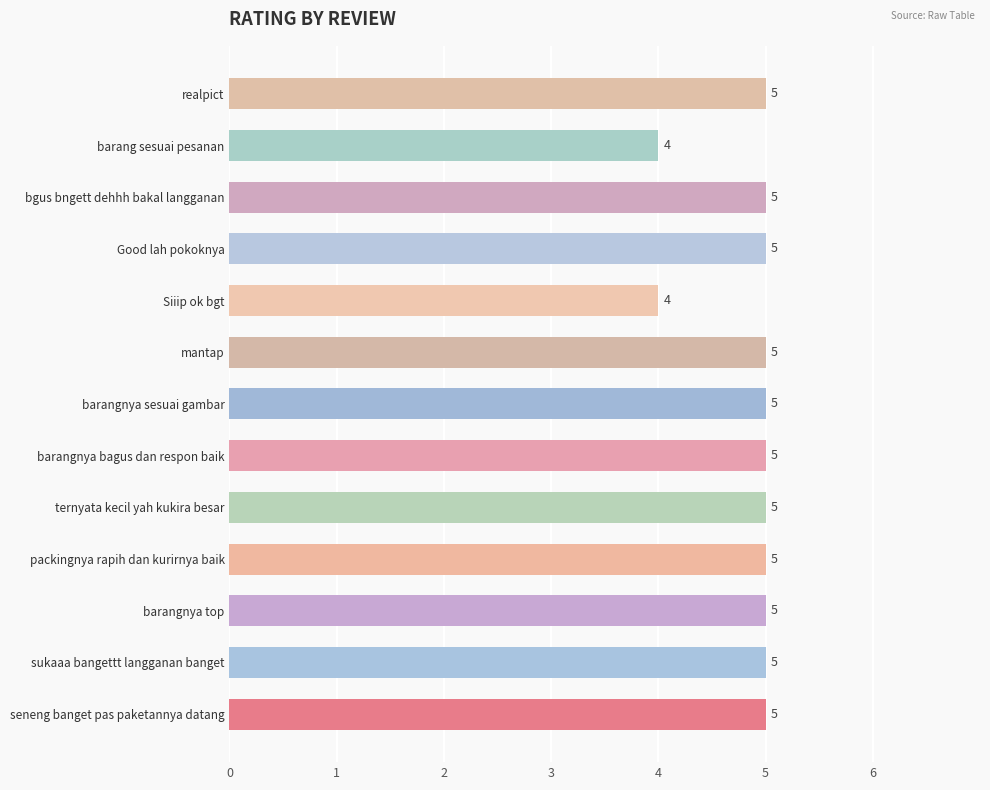

What is the difference between the second highest and second lowest values?

1